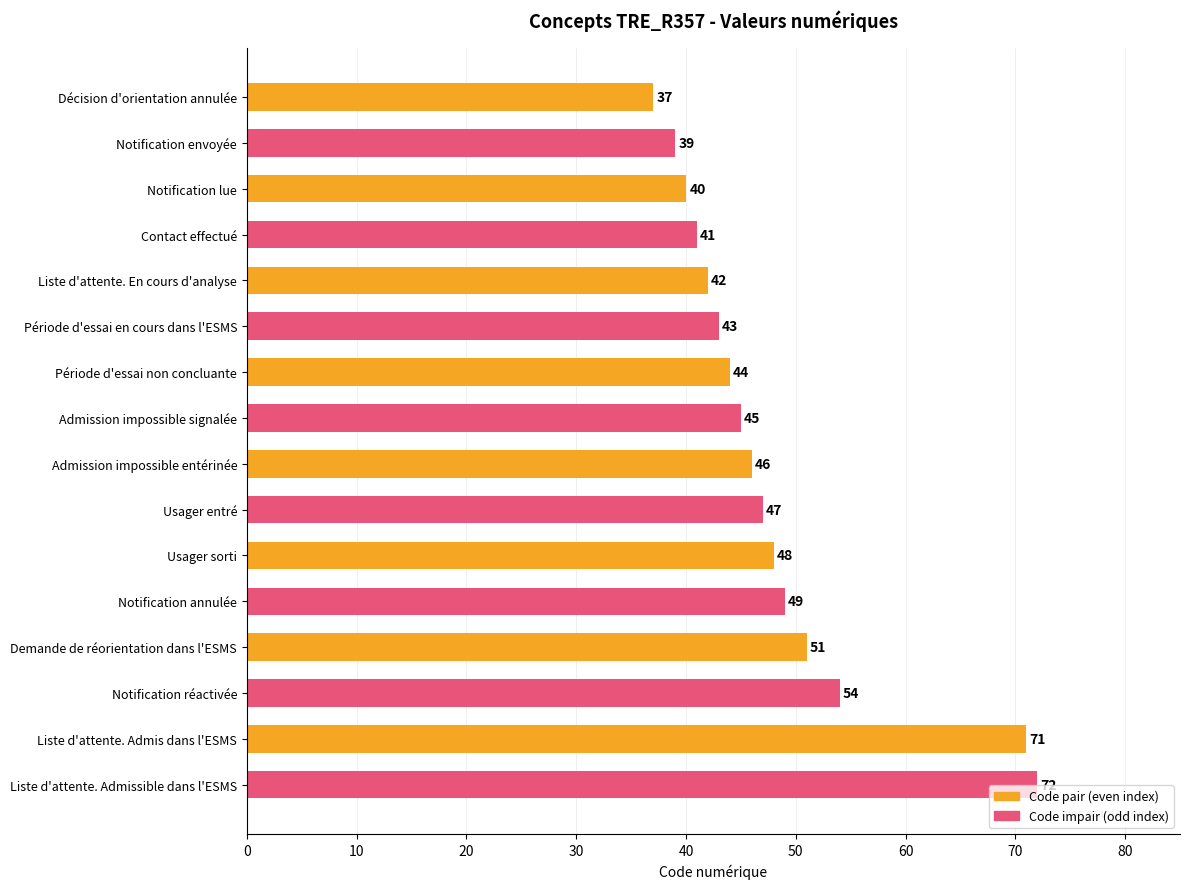

What is the greatest value displayed?

72